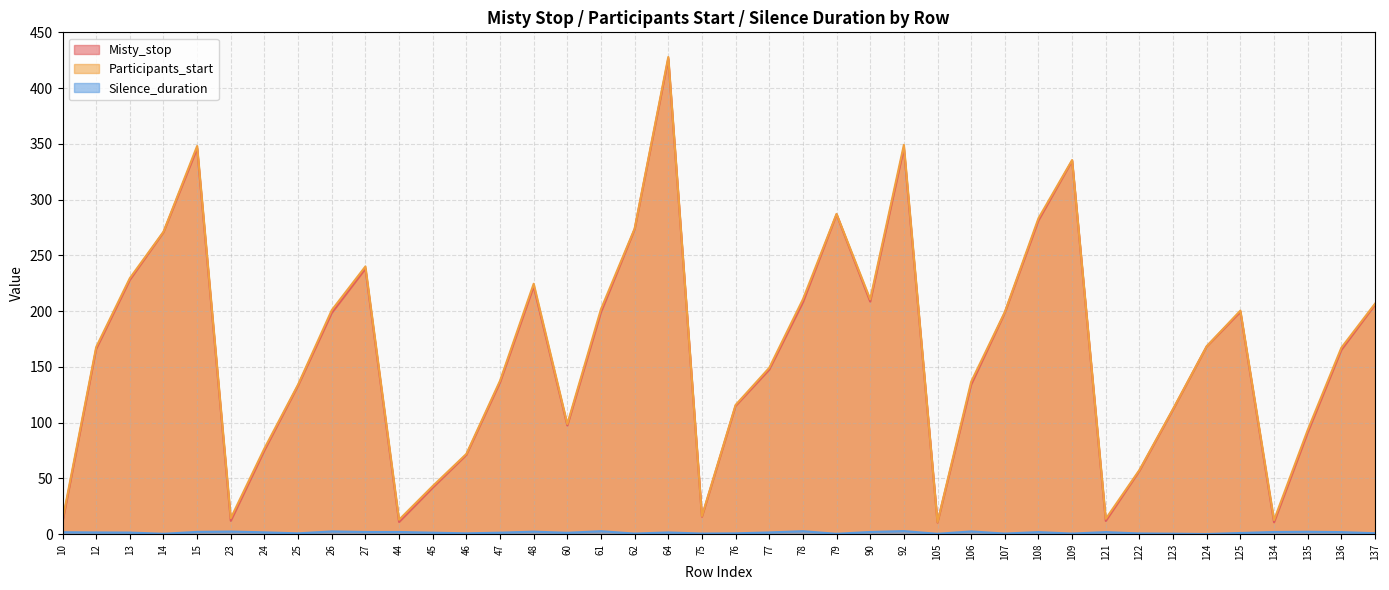

What are all the series names shown in the legend?

Misty_stop, Participants_start, Silence_duration